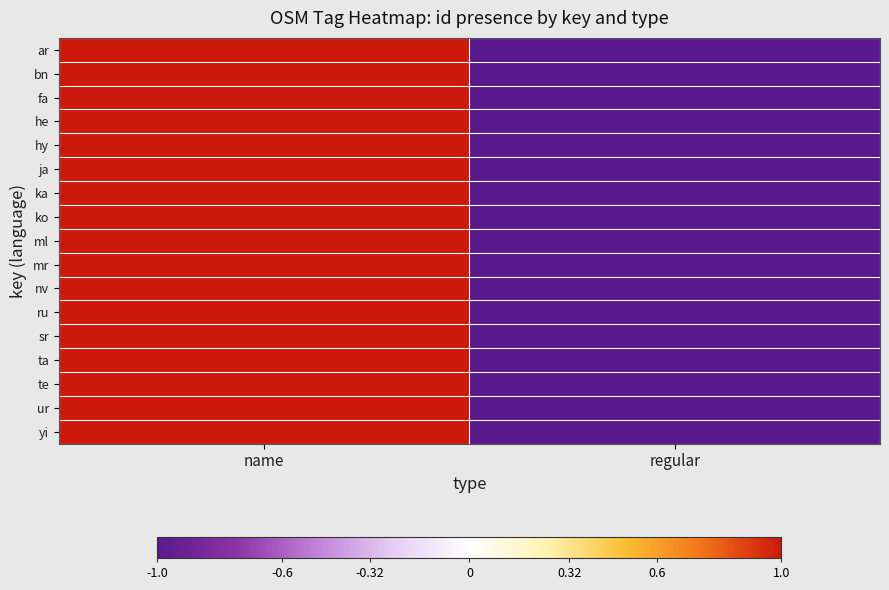

What is the minimum value shown in the chart?

-1